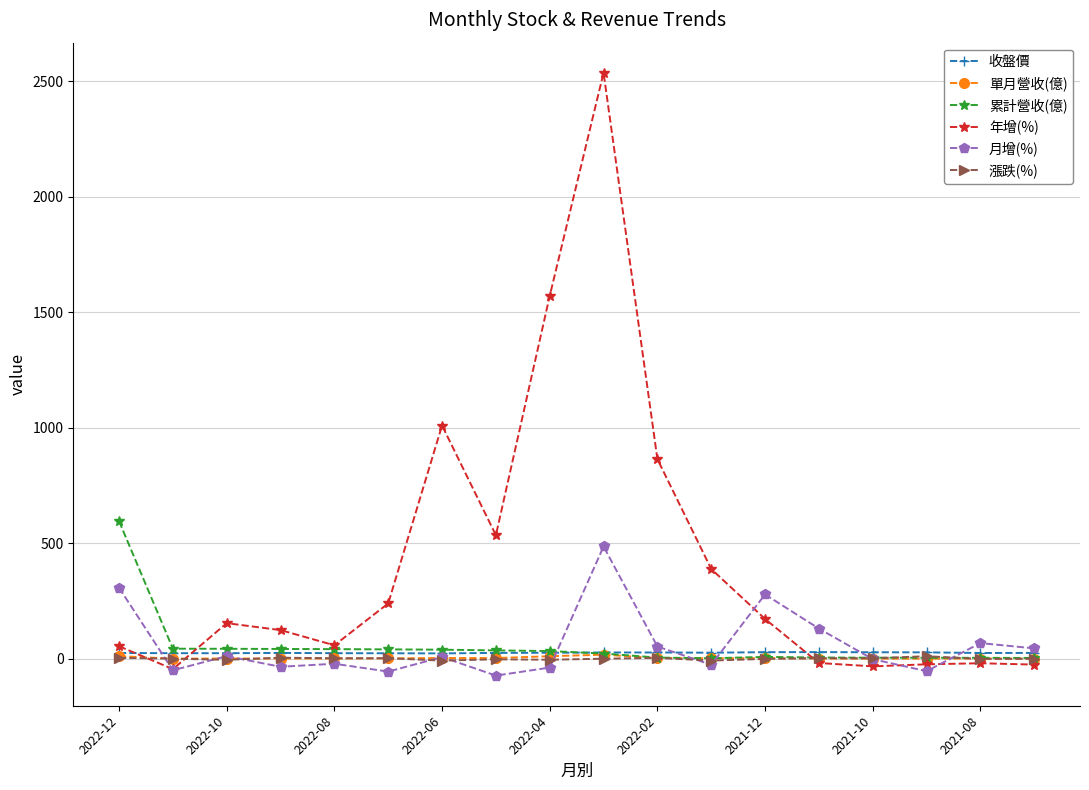

Which series has the largest range (max minus min)?

年增(%)